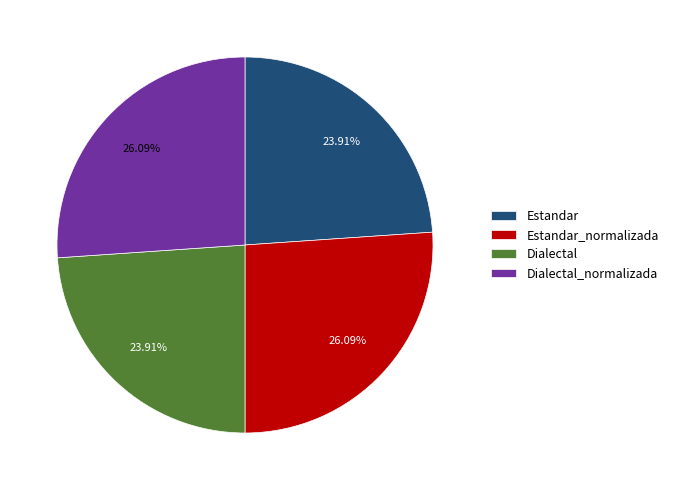

To the nearest percent, what is the difference between the largest and smallest slice percentages?

2%